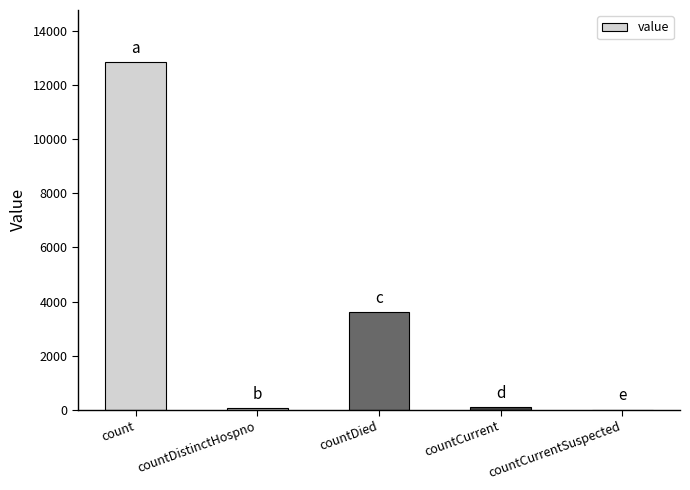

The chart shows a value of 88 at countCurrent. True or false?

True